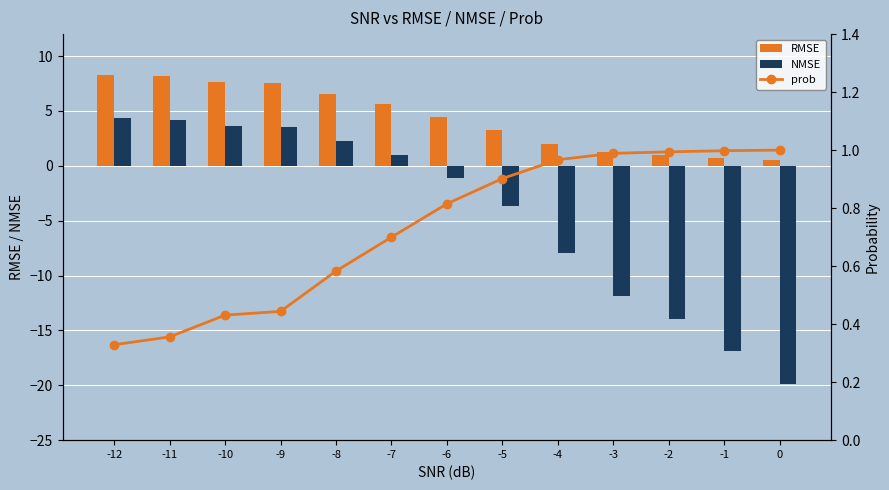

Which series has the widest spread of values?

NMSE